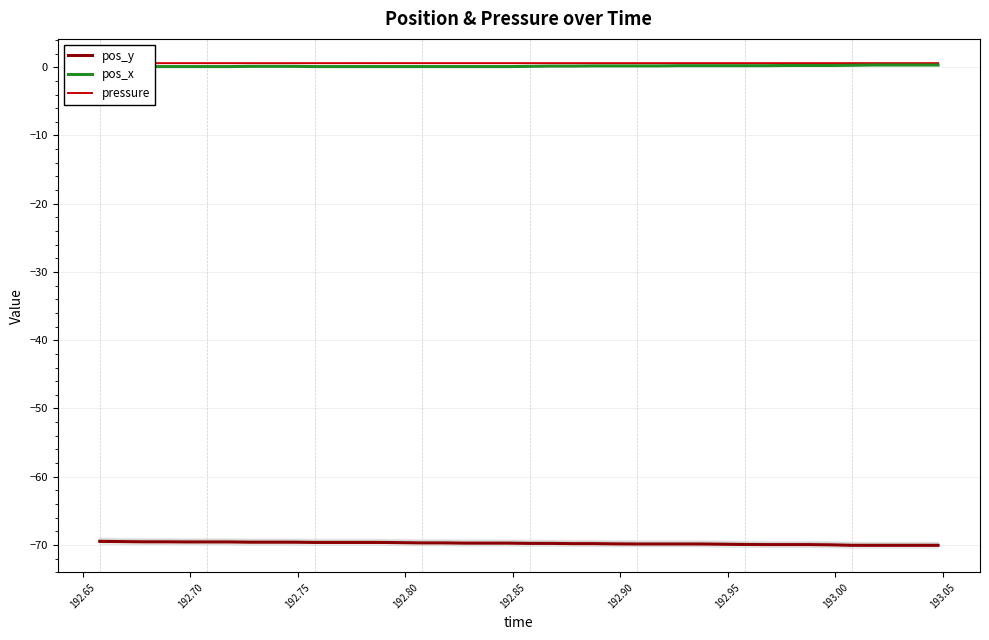

What is the lowest value of the pos_y series?

-70.1